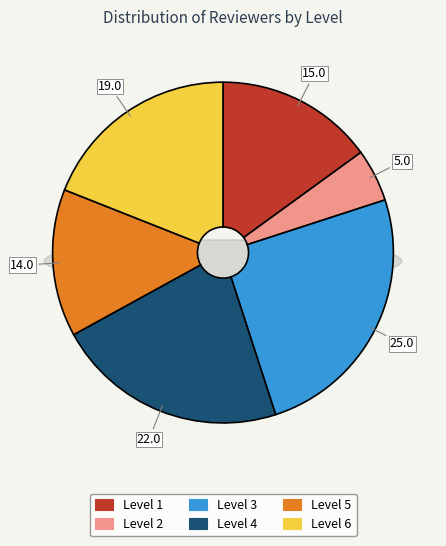

To the nearest percent, what is the combined percentage of Level 4 and Level 3?

47%